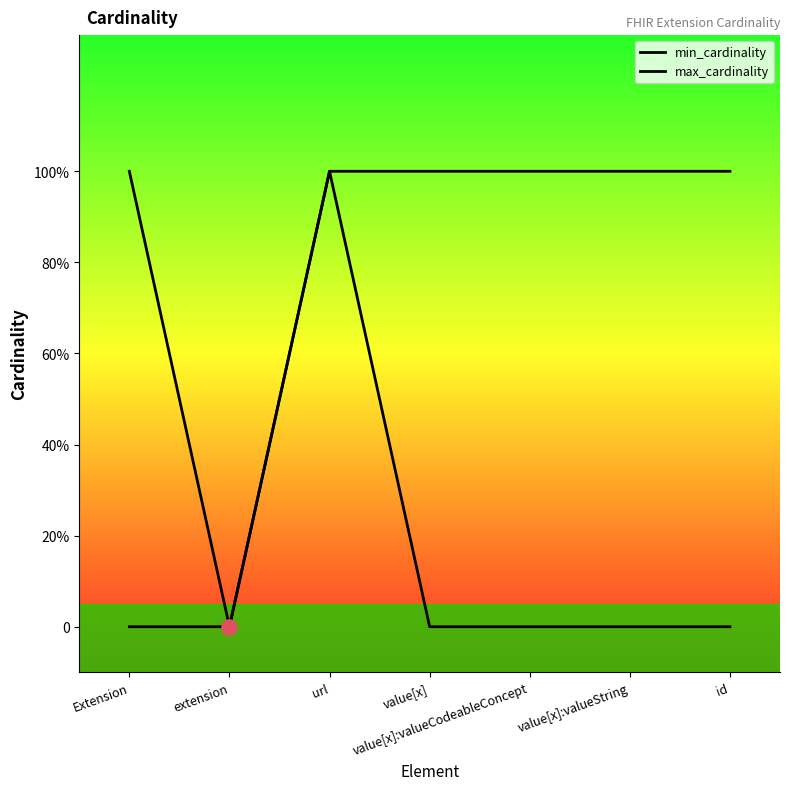

At how many categories does at least one series exceed 0?

6